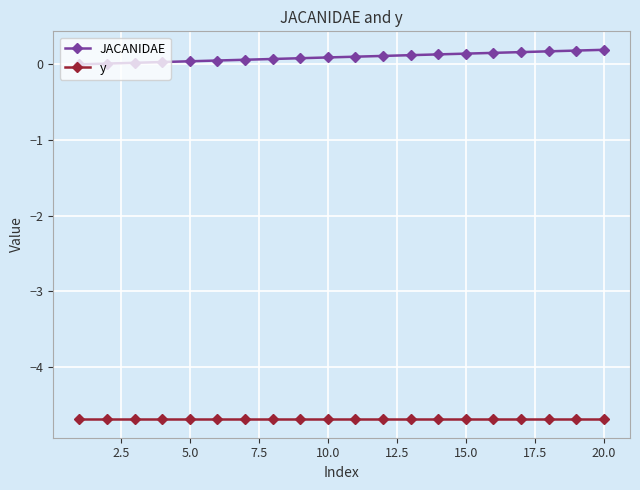

At how many categories does at least one series exceed -2?

20